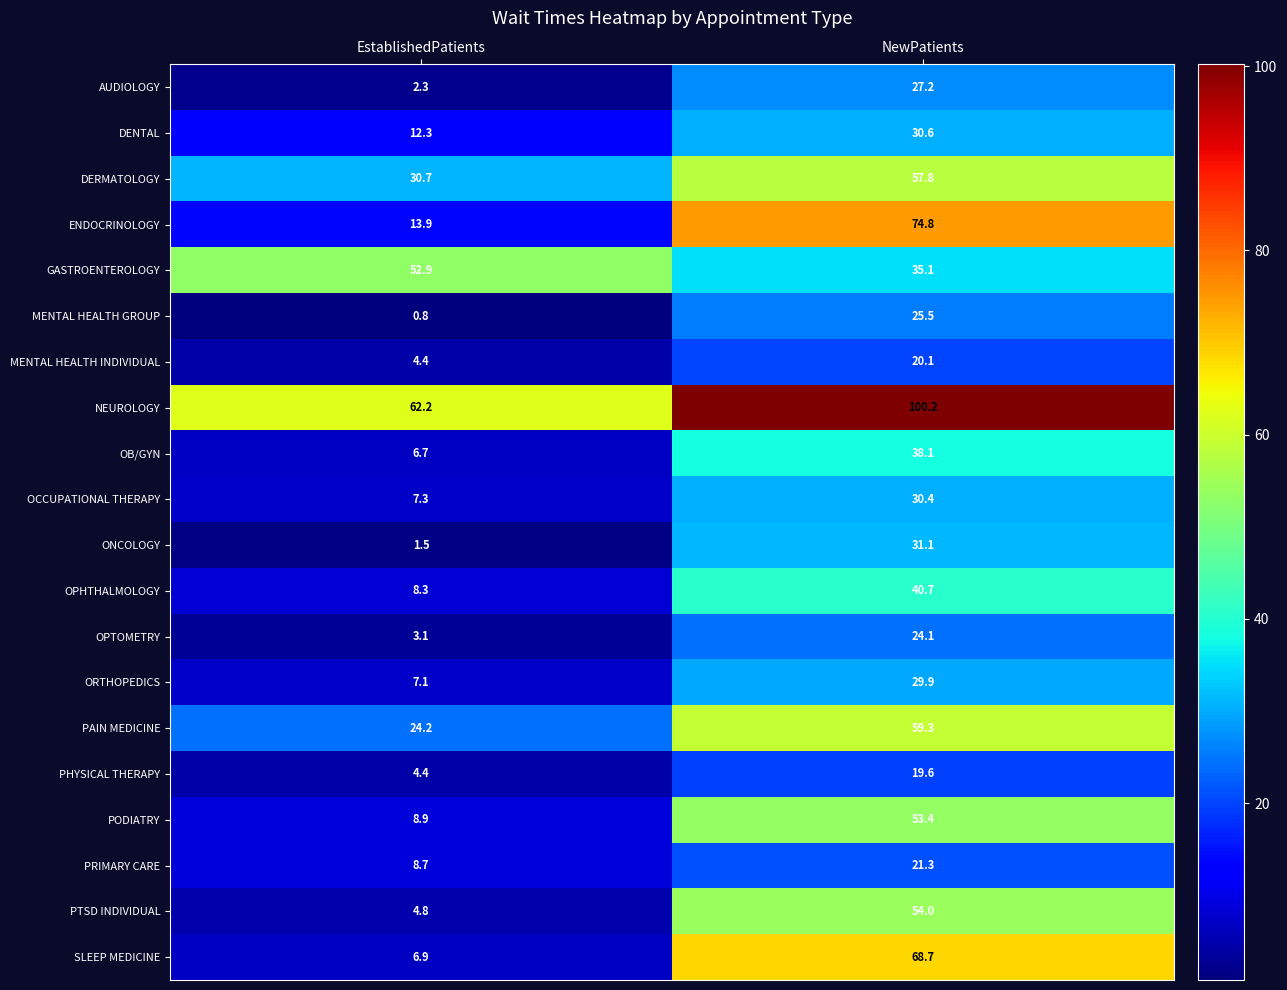

How many distinct data groups are displayed?

20